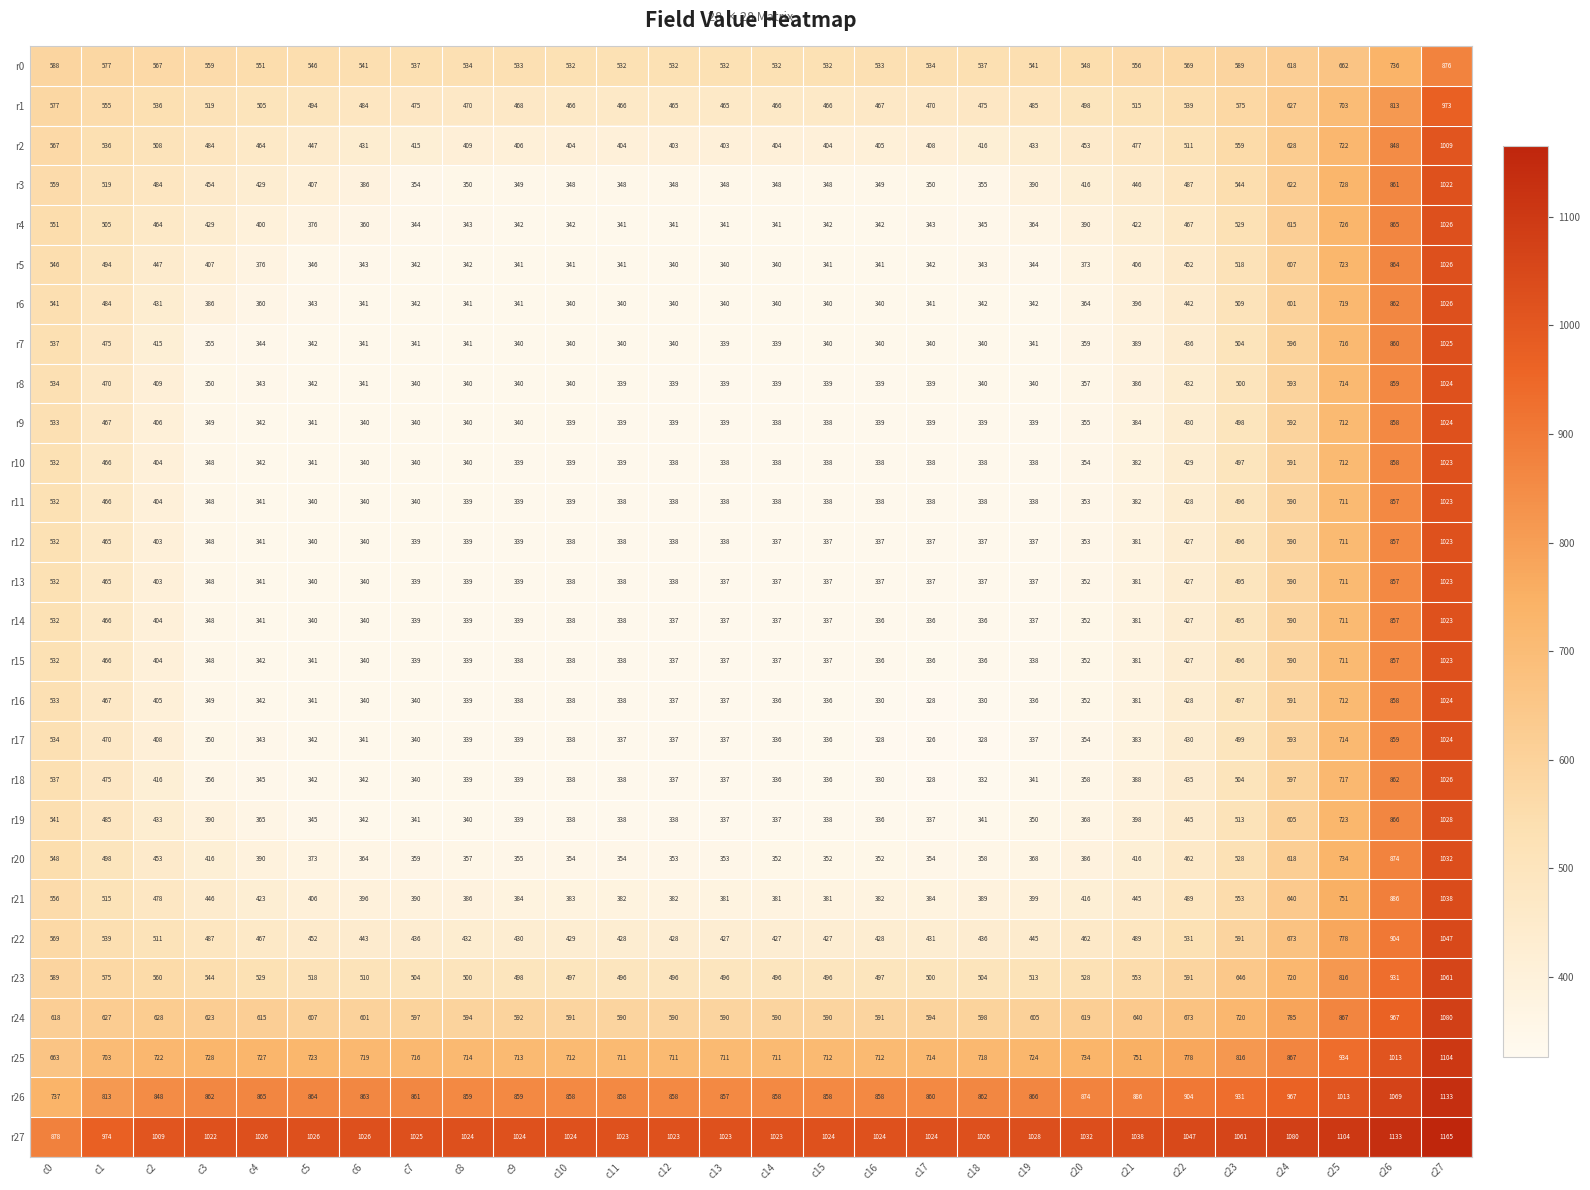

What is the difference between the maximum and minimum values in the r14 series?

687